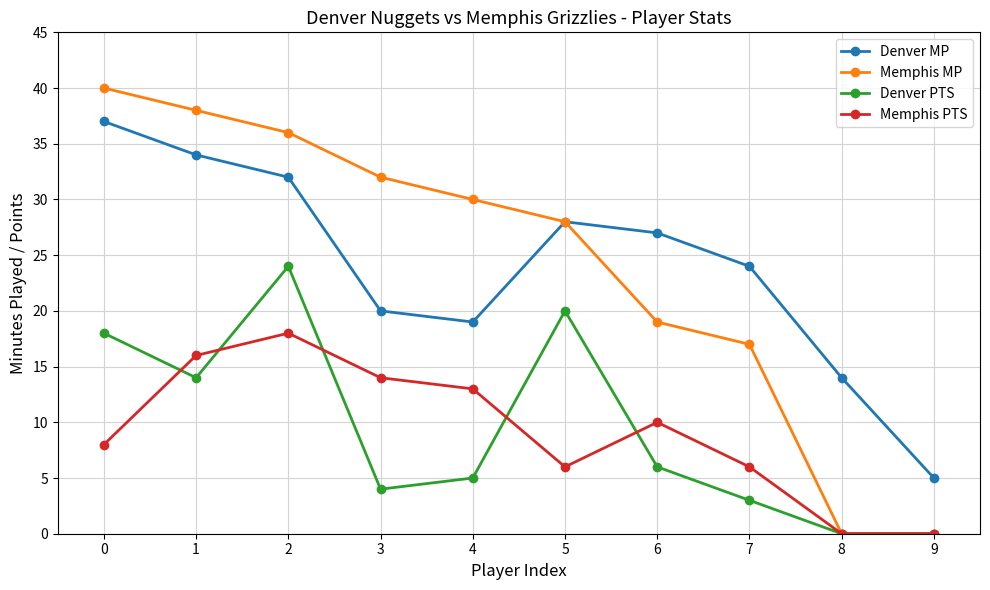

True or false: Memphis PTS and Denver MP intersect in this chart.

False